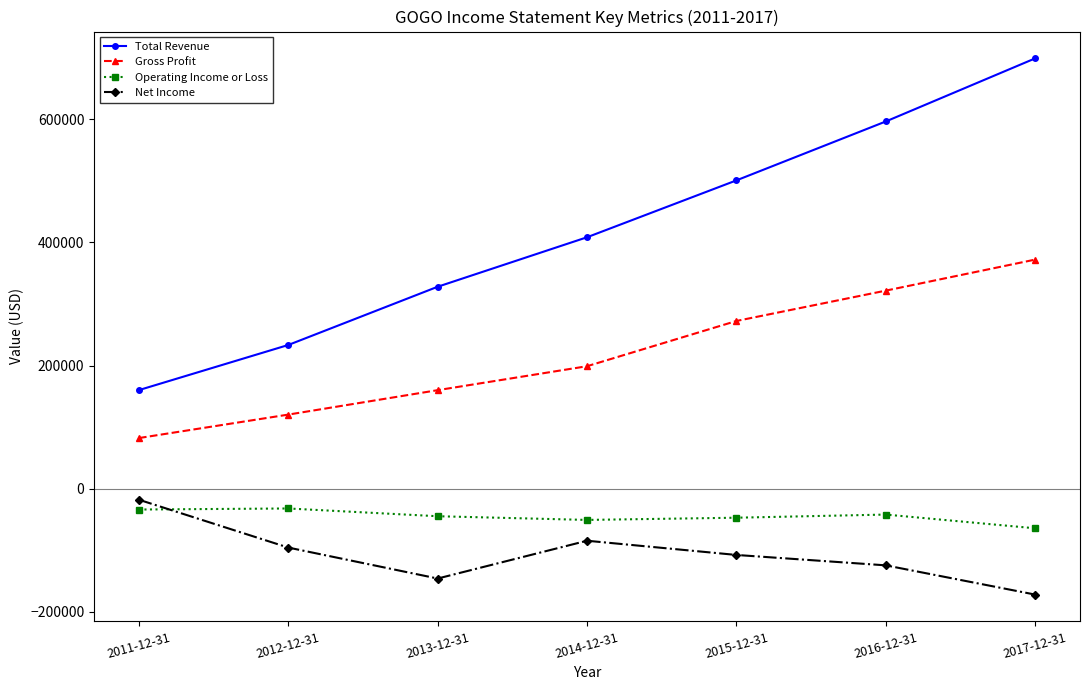

List the series in order of their peak value, lowest first.

Operating Income or Loss, Net Income, Gross Profit, Total Revenue